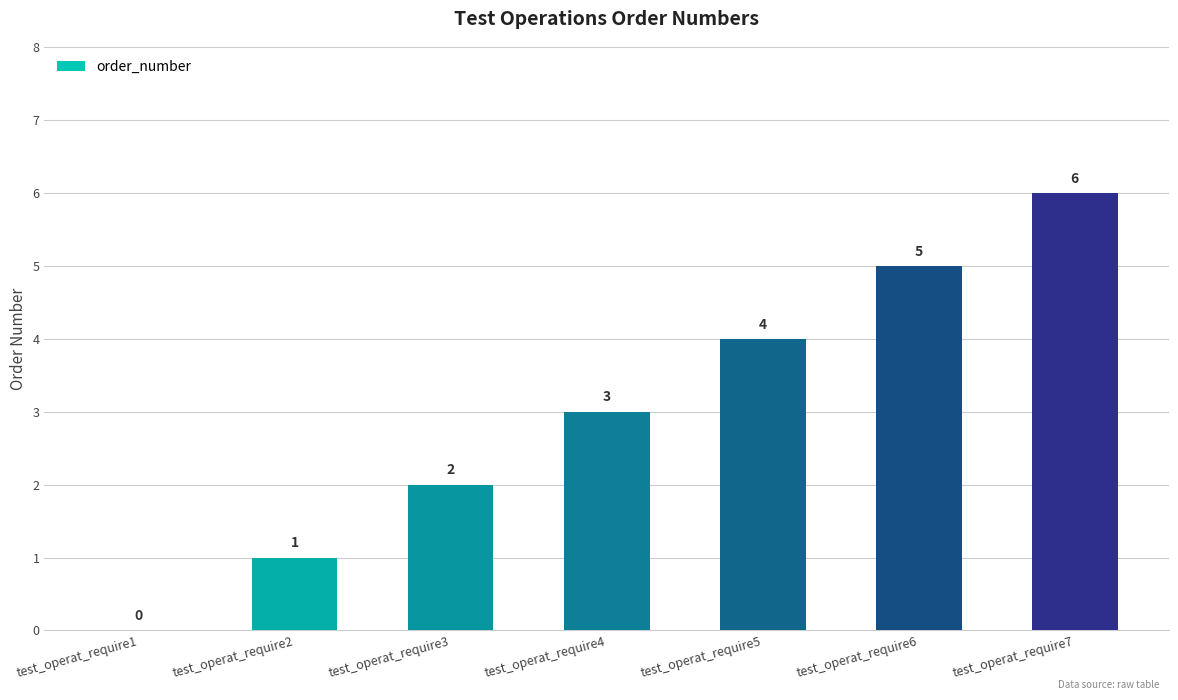

What is the change in value from test_operat_require3 to test_operat_require5?

+2